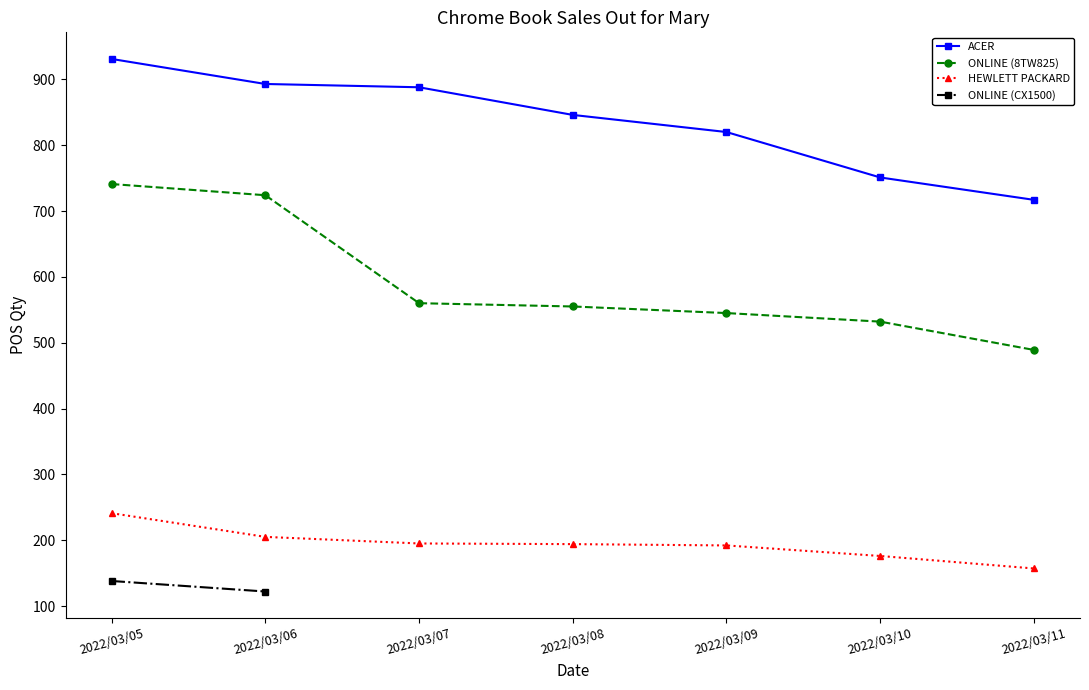

True or false: ACER has more than 0 points higher than both neighbors.

False